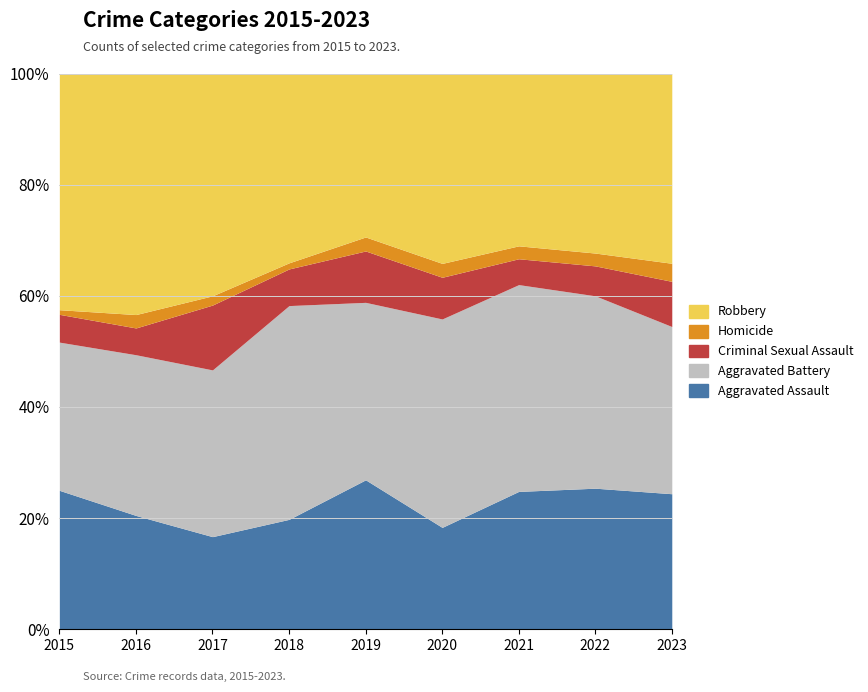

Does the chart have visible grid lines?

Yes